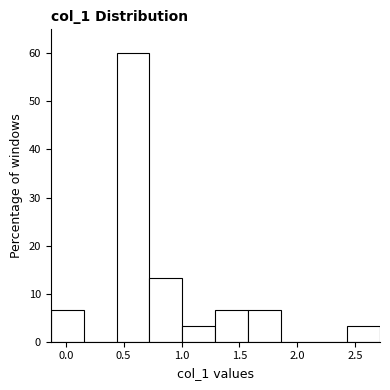

Reading left to right, transcribe this chart: for each bar, give the range it covers on the x-axis and its height. Neither the bar edges nor the heights are printed on the chart, so give them approximately, as read against the axes.

-0.15 to 0.15: 7
0.15 to 0.45: 0
0.45 to 0.70: 60
0.70 to 1.00: 13
1.00 to 1.30: 3
1.30 to 1.60: 7
1.60 to 1.85: 7
1.85 to 2.15: 0
2.15 to 2.45: 0
2.45 to 2.70: 3